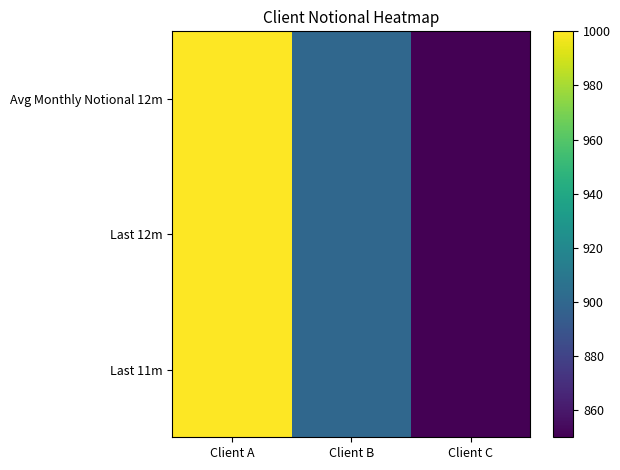

Which series has the widest spread of values?

Avg Monthly Notional 12m